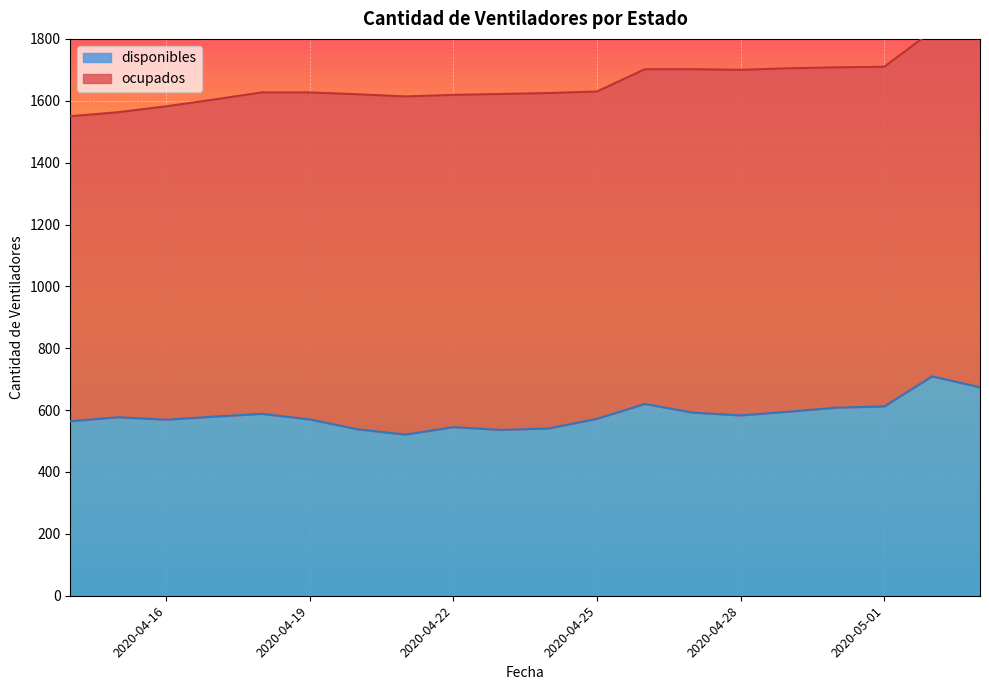

The value at 2020-04-14 is 748. True or false?

False